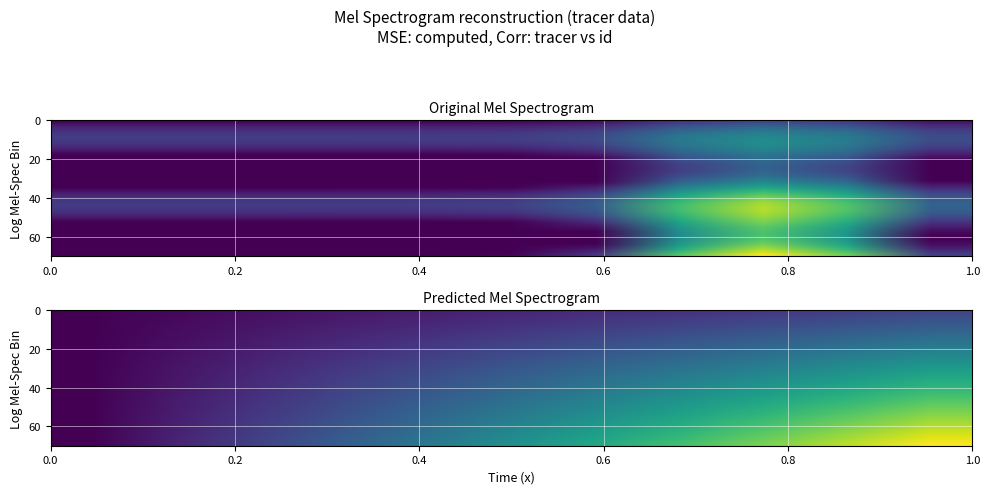

How many categories are shown in the chart?

11